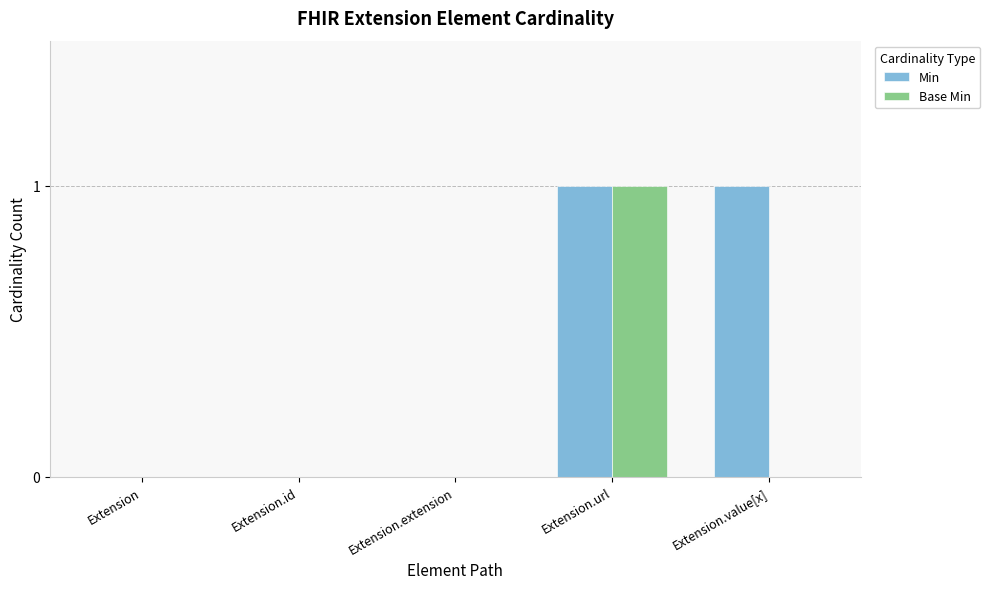

Between Extension.extension and Extension.value[x], which series saw the biggest shift?

Min